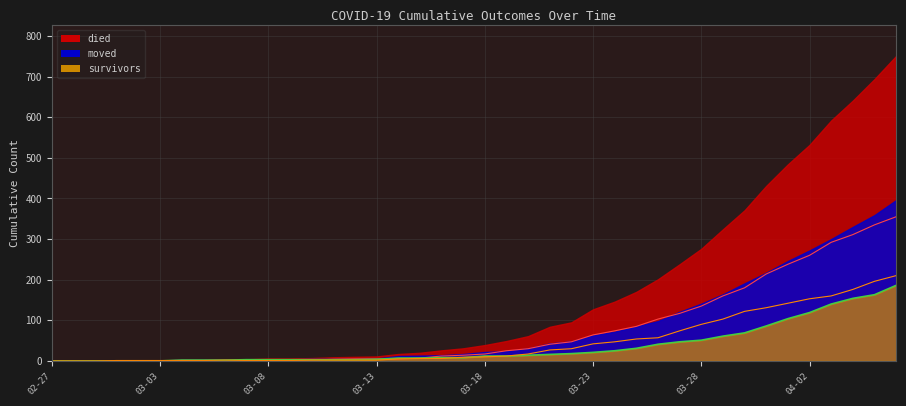

Which has a higher value, 36 or 11?

36